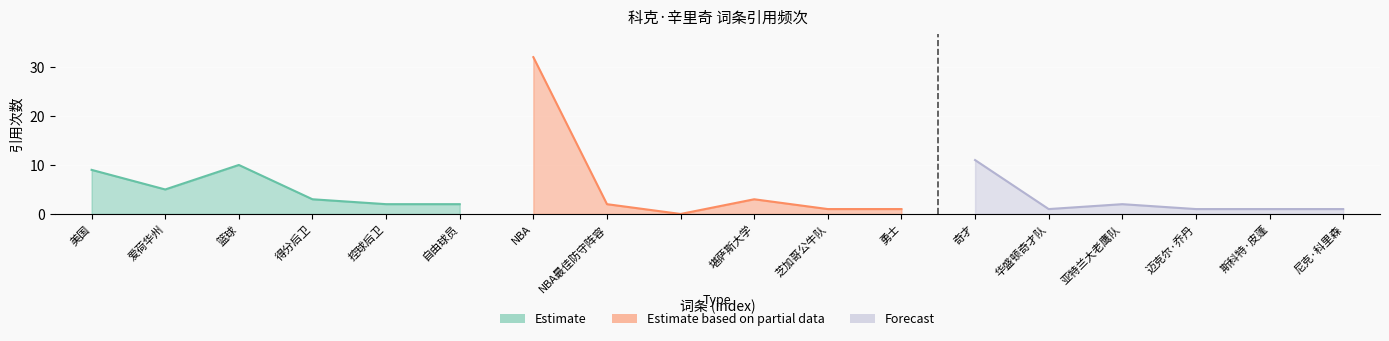

What is the label of the 16th point from the left?

迈克尔·乔丹